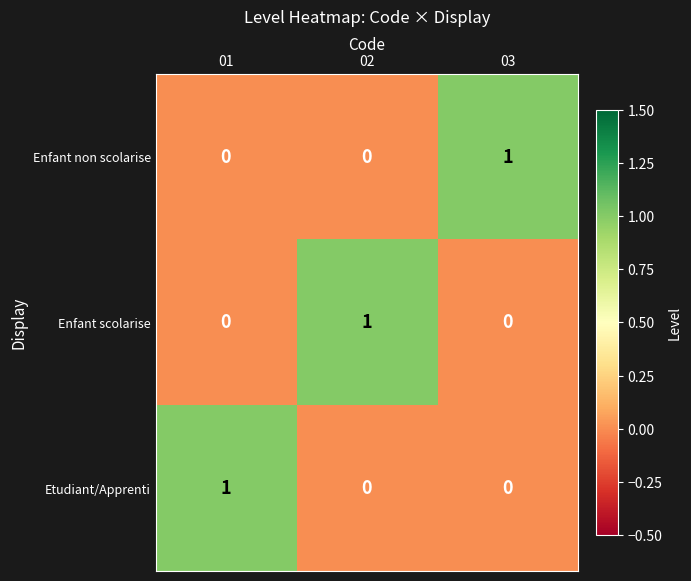

True or false: Enfant scolarise has a value of -1 at 01.

False